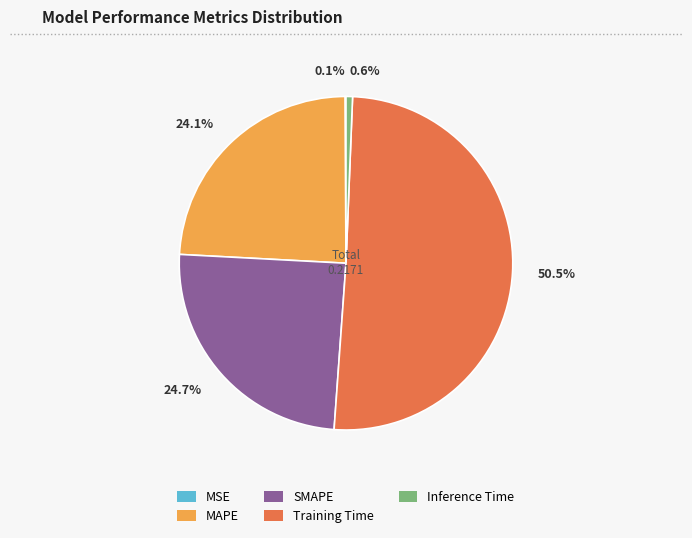

Which slice represents more than half of the pie?

Training Time